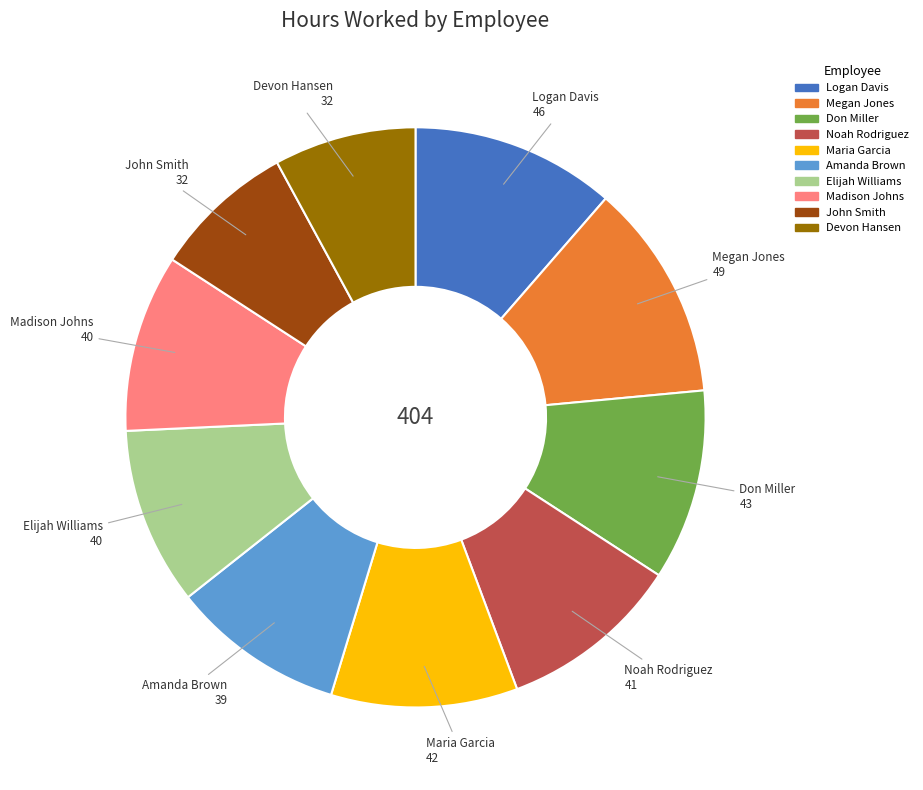

Between Don Miller and Madison Johns, which is larger?

Don Miller